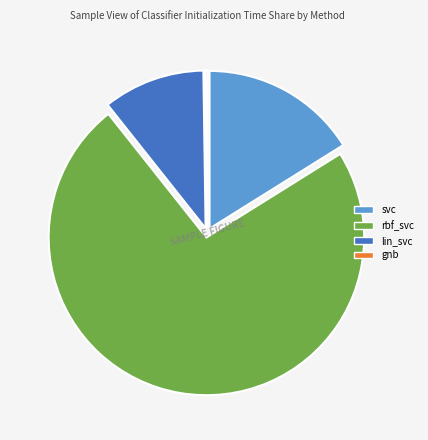

Does lin_svc represent more than half of the total?

No